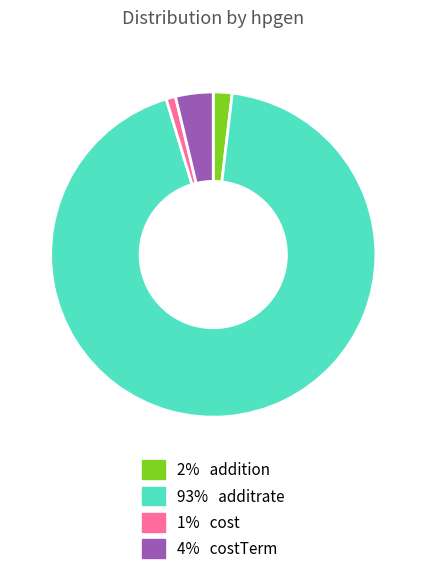

Is there a majority slice in this chart?

Yes